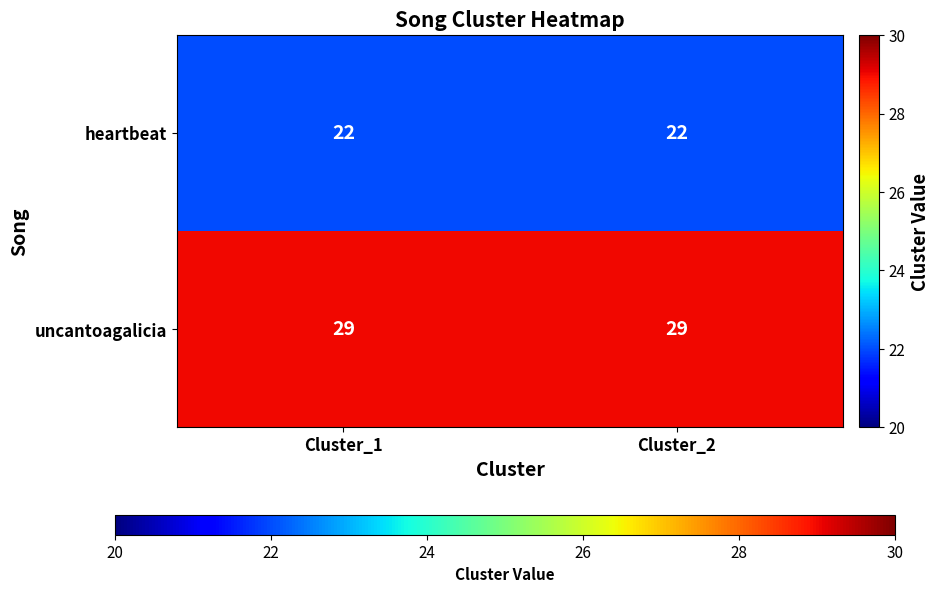

What is the total value across all series at Cluster_1?

51